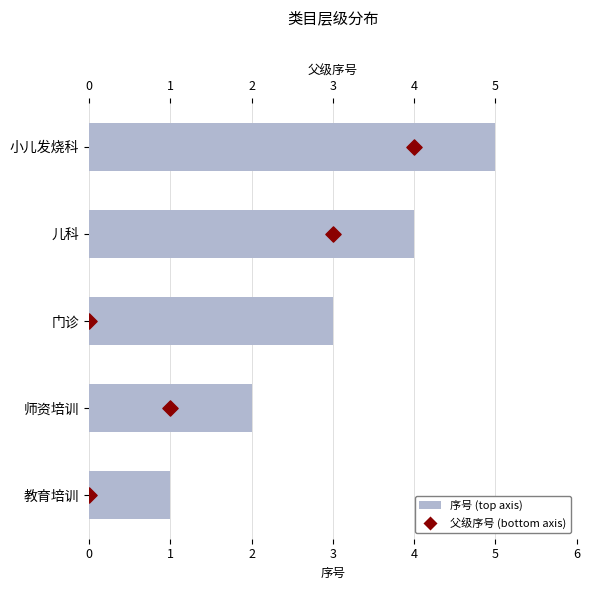

What is the total value across all series at 4?

9